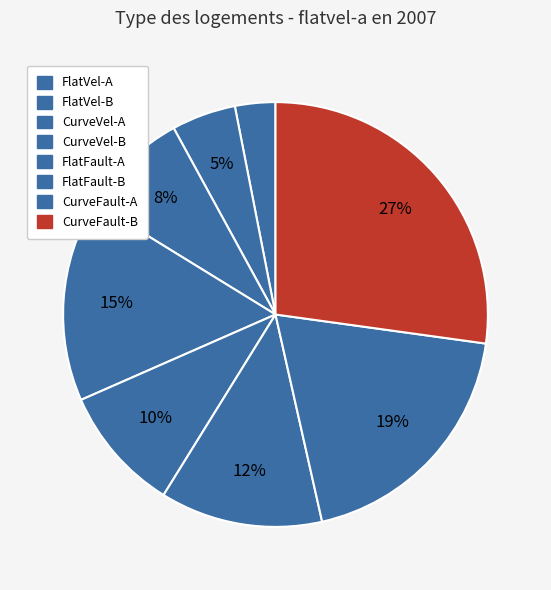

Rank the categories by value from highest to lowest.

CurveFault-B, CurveFault-A, CurveVel-B, FlatFault-B, FlatFault-A, CurveVel-A, FlatVel-B, FlatVel-A